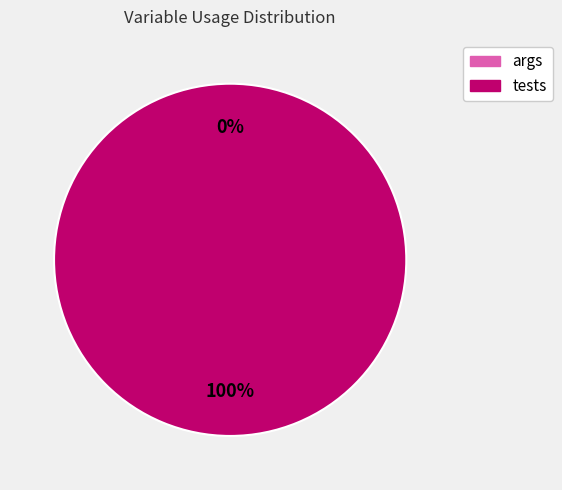

The args slice represents 0% of the pie. True or false?

True